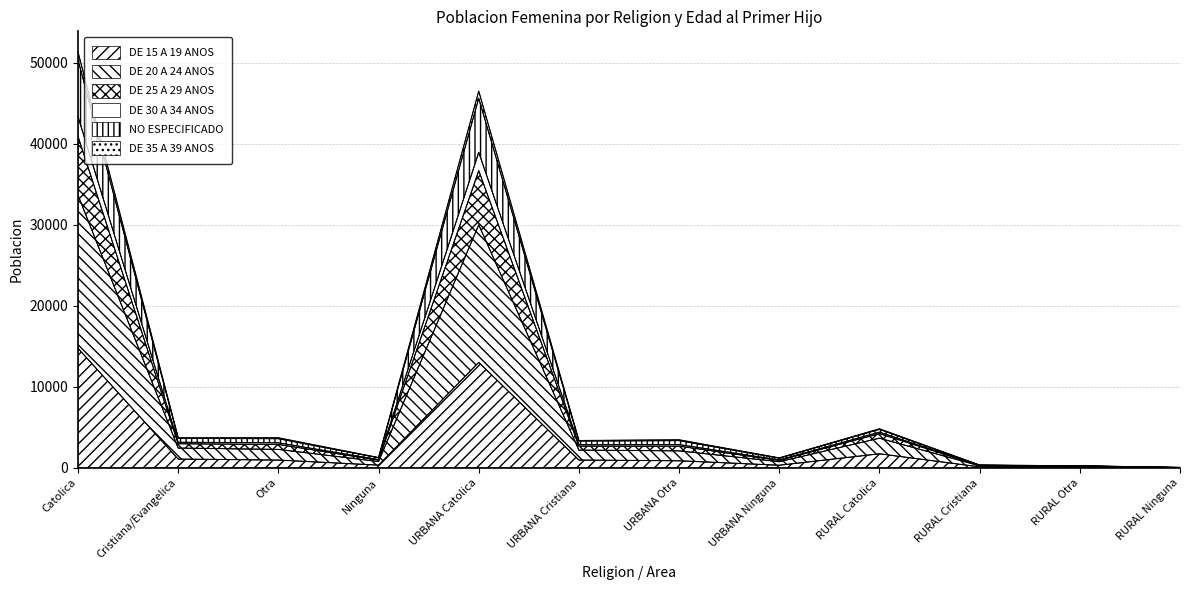

At which category is the sum across all series the highest?

Catolica